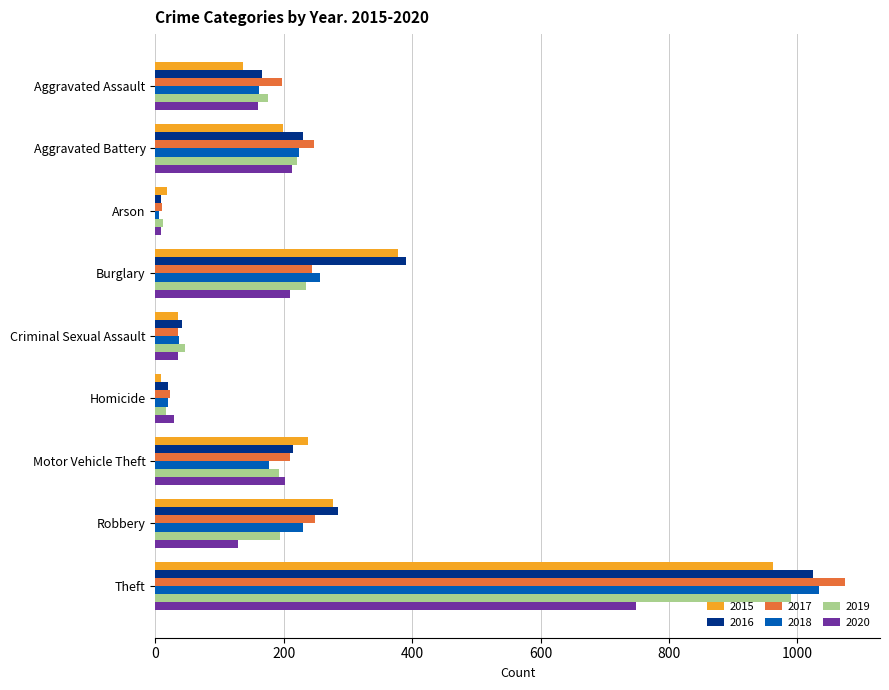

What is the difference between the 2017 values at Arson and Criminal Sexual Assault?

24